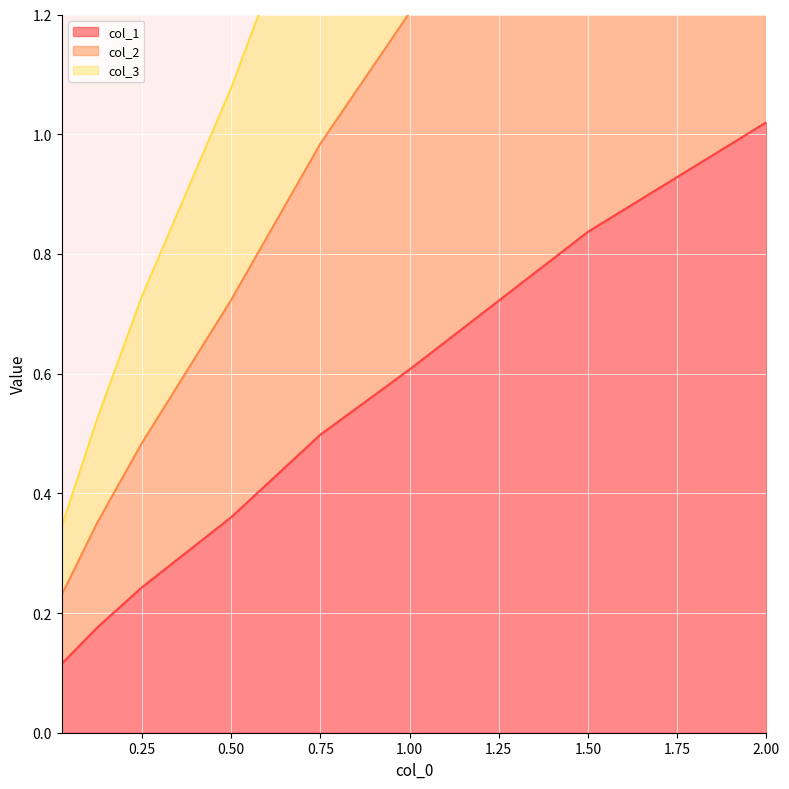

At which label does col_3 reach its peak?

2.0